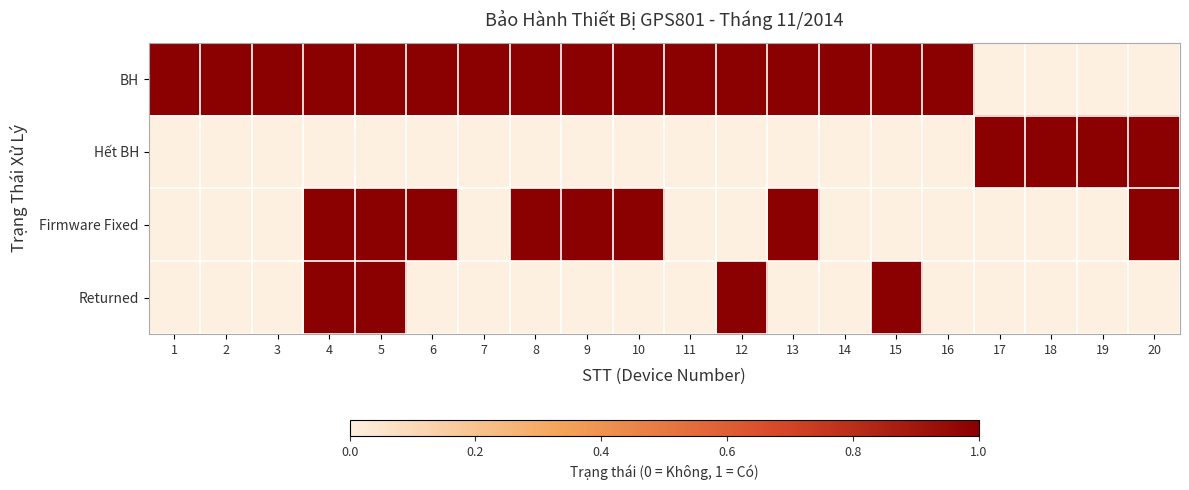

List the series in order of their peak value, lowest first.

BH, Hết BH, Firmware Fixed, Returned